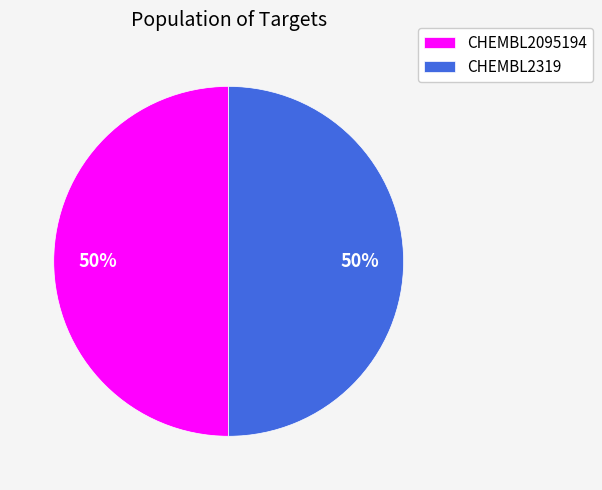

What is the ratio of the value at CHEMBL2095194 to the value at CHEMBL2319?

1.0